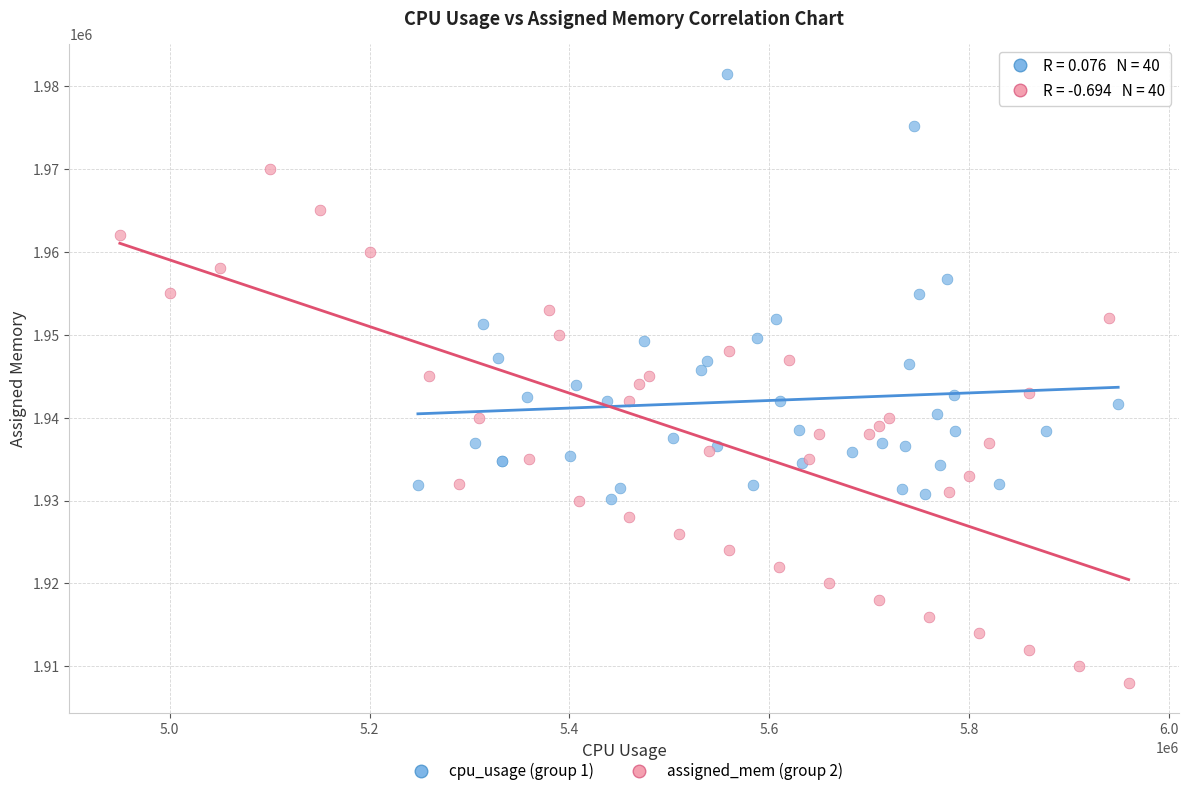

Which series has the largest Y range (max minus min)?

assigned_mem (group 2)